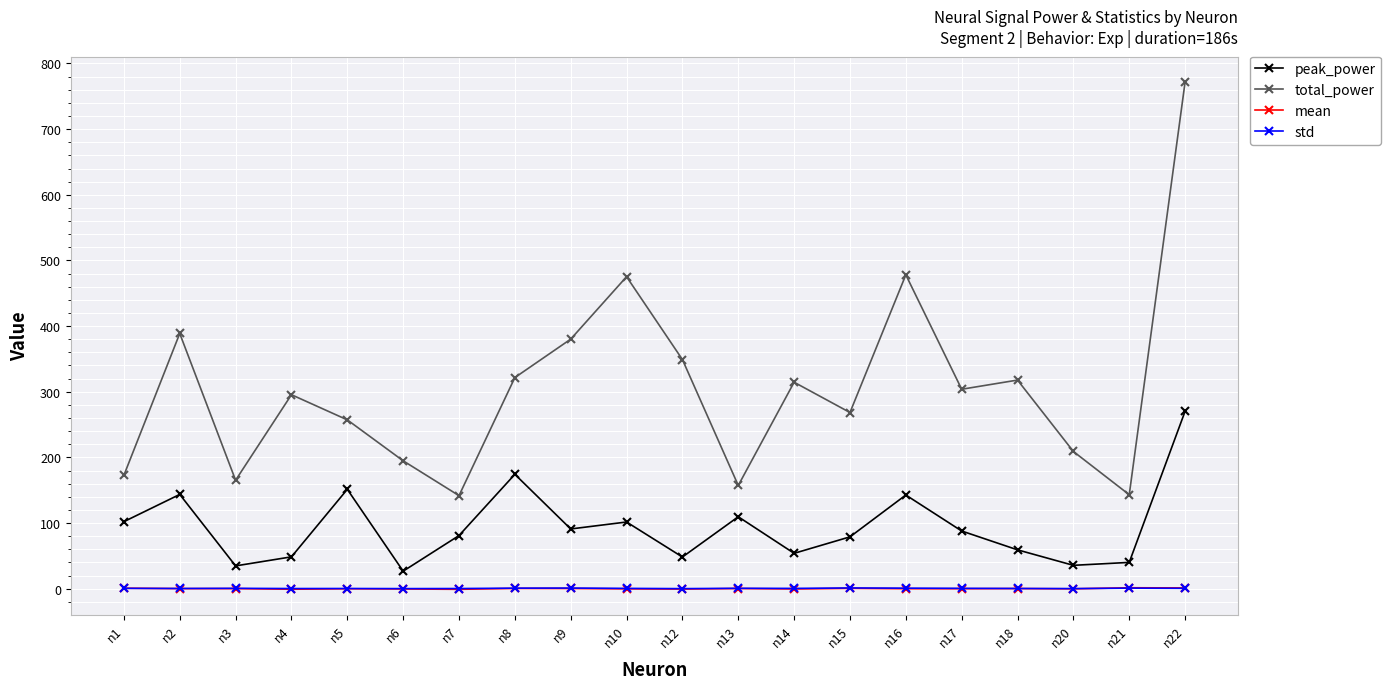

Does the chart display data point markers on the line(s)?

Yes